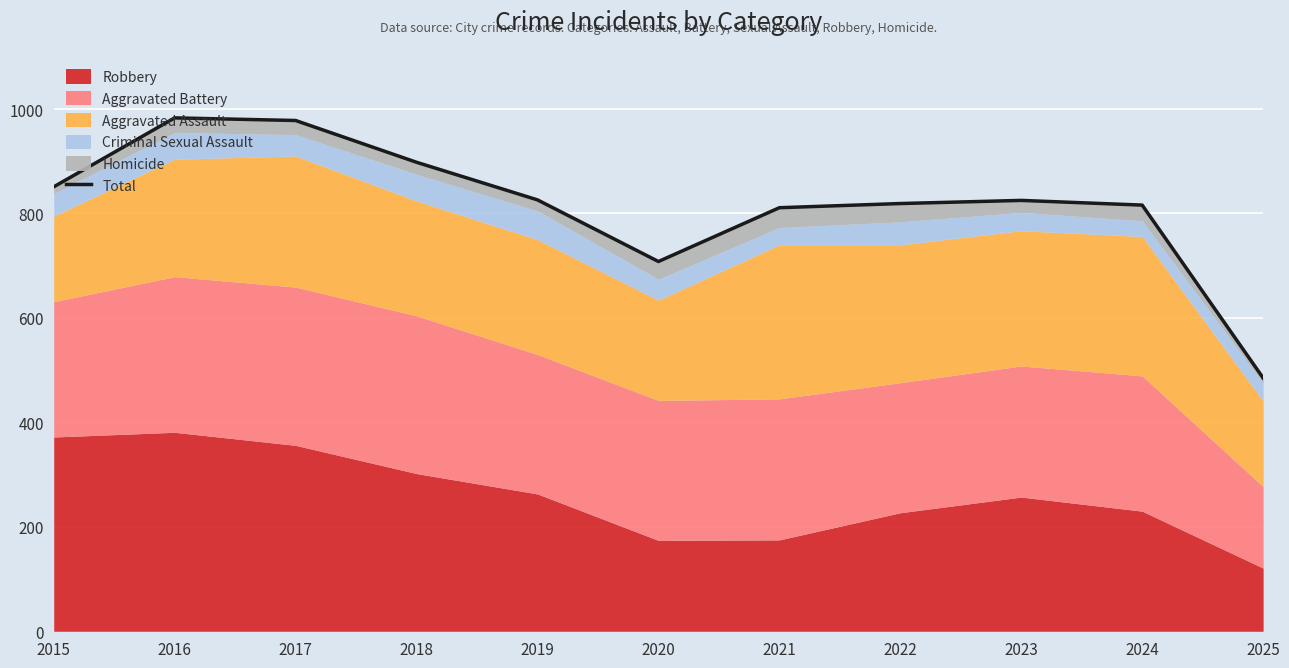

What is the ratio of the value at 2024 to the value at 2021?

1.0